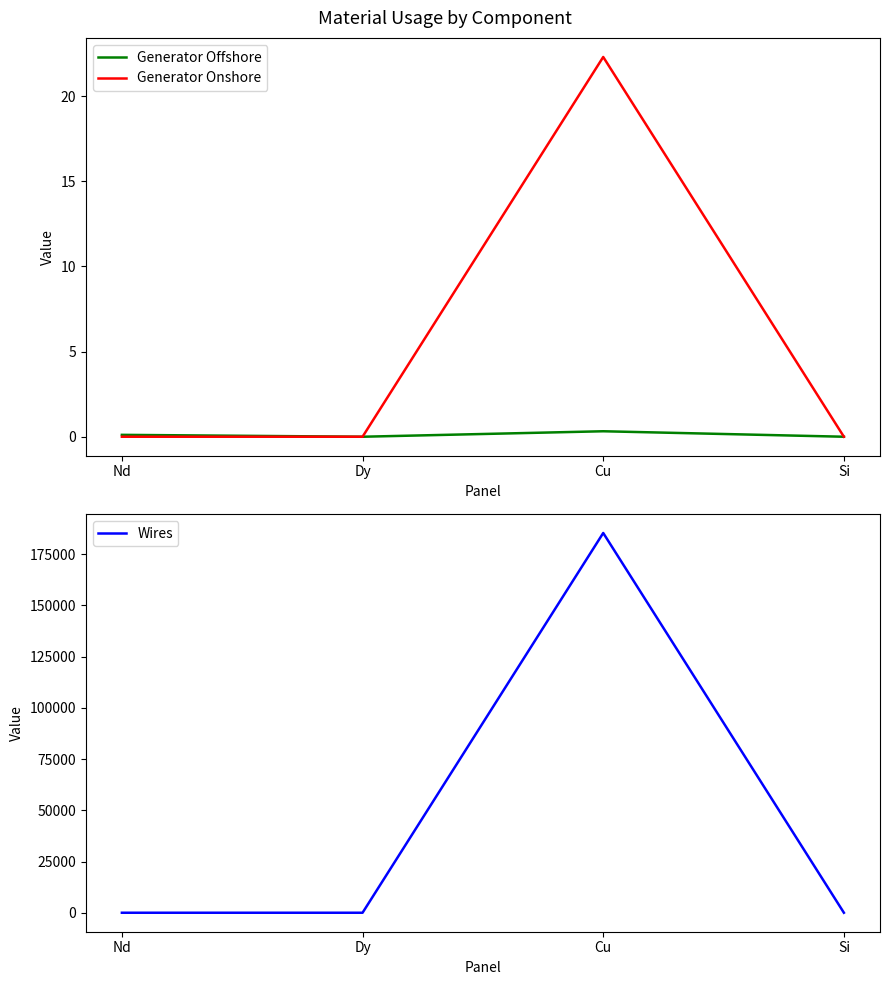

The value of Generator Onshore at Si is 11.0. True or false?

False